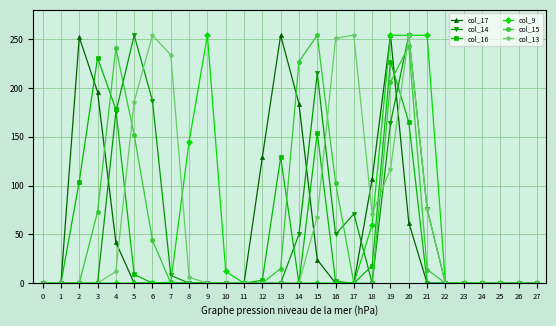

True or false: col_17 has more than 2 points higher than both neighbors.

True